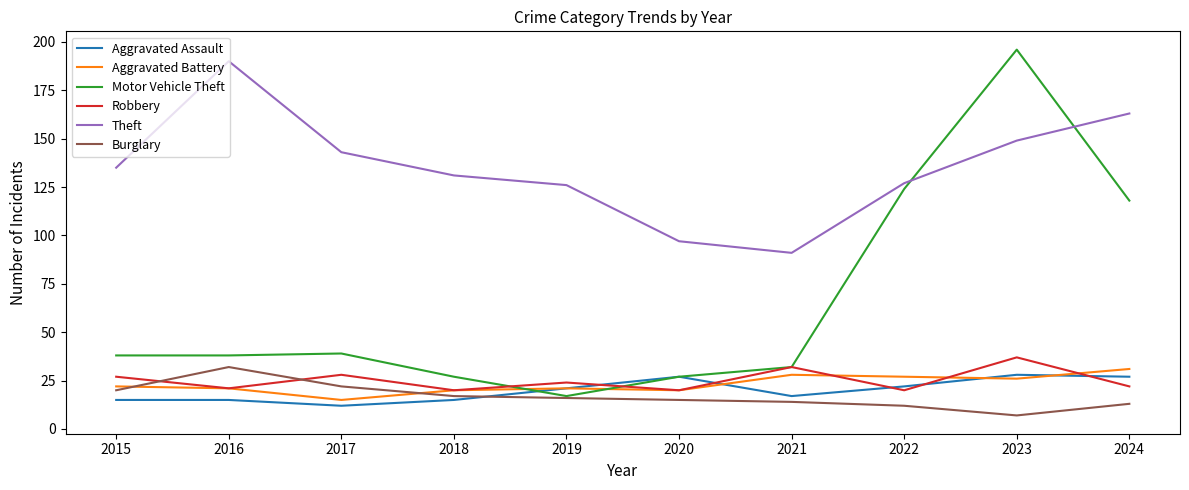

How many lines are shown in the chart?

6